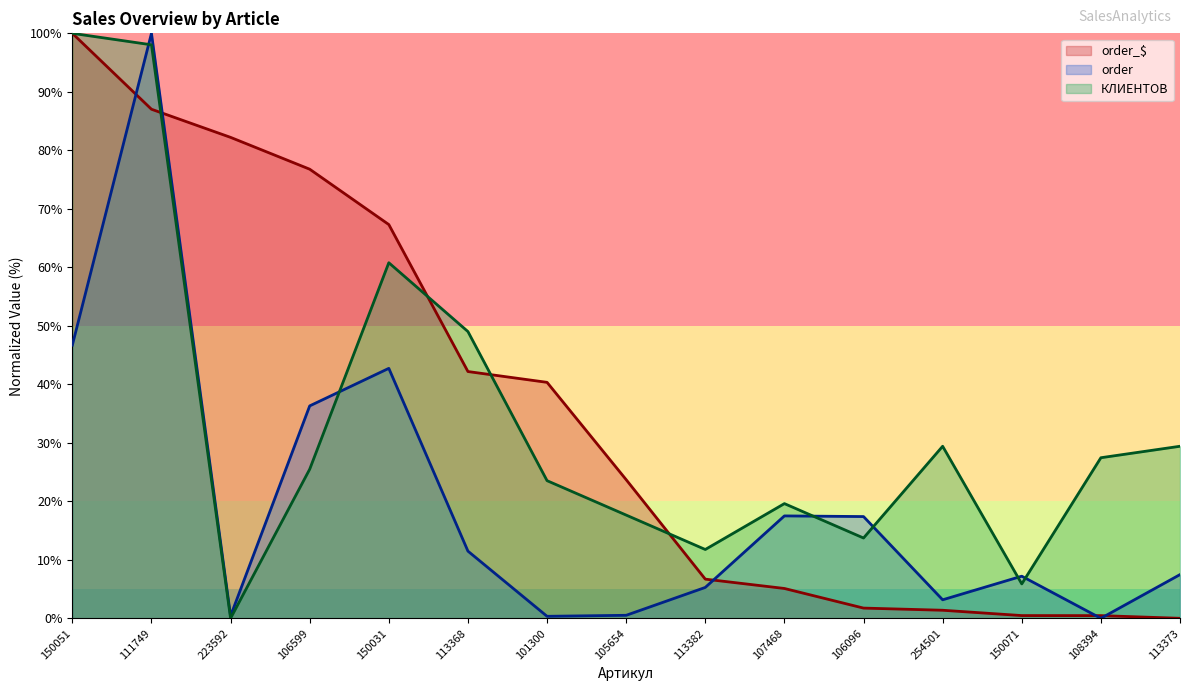

What is the maximum value shown in the chart?

100.0